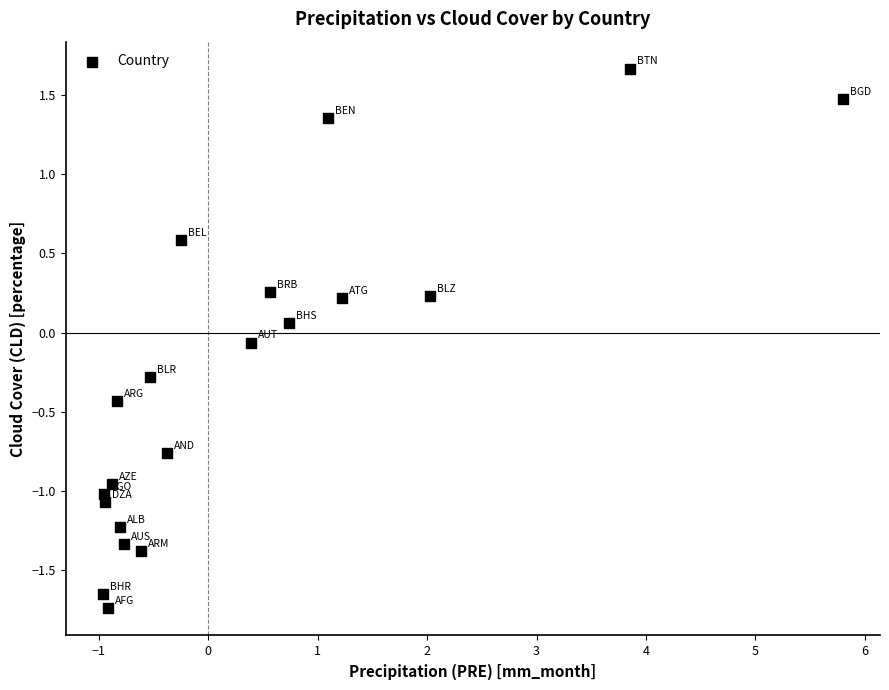

What is the range of X values (max minus min)?

6.8